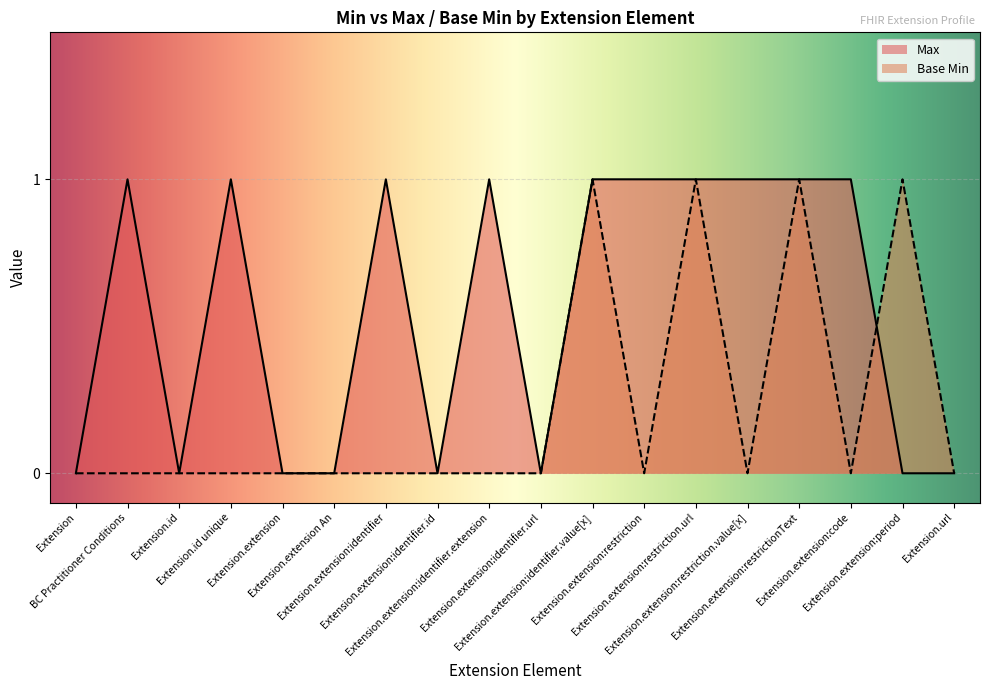

Is the value of Base Min at Extension greater than the value of Max at Extension.extension:identifier.id?

No